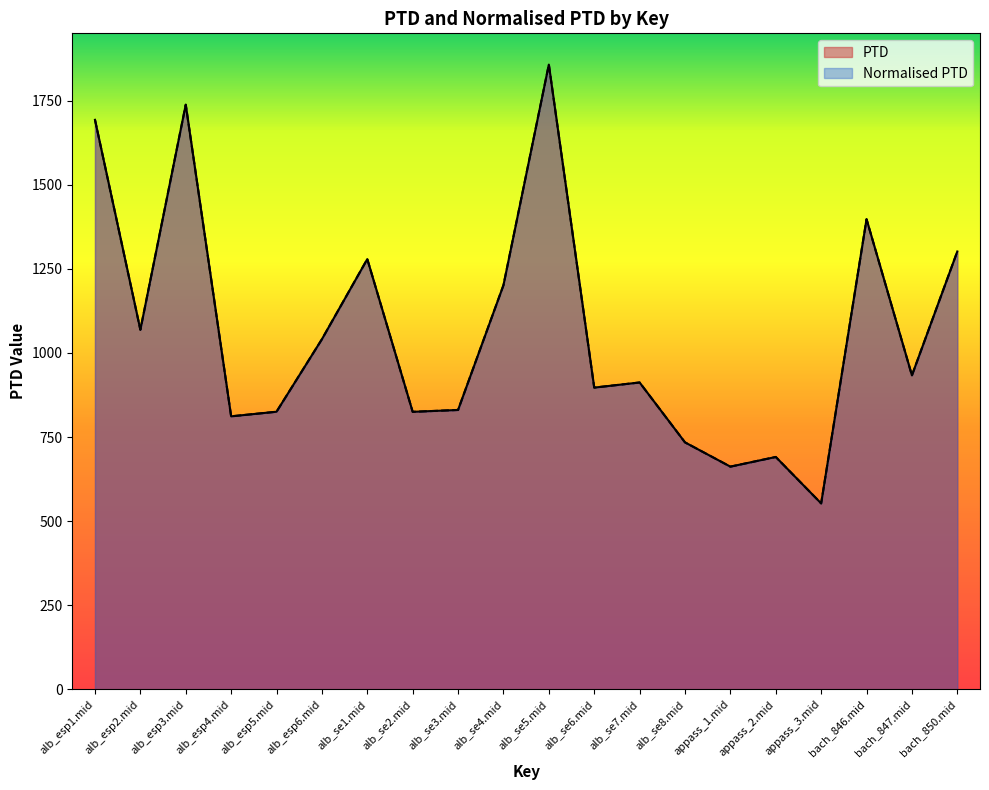

What is the difference between the maximum and minimum values in the Normalised PTD series?

1304.4